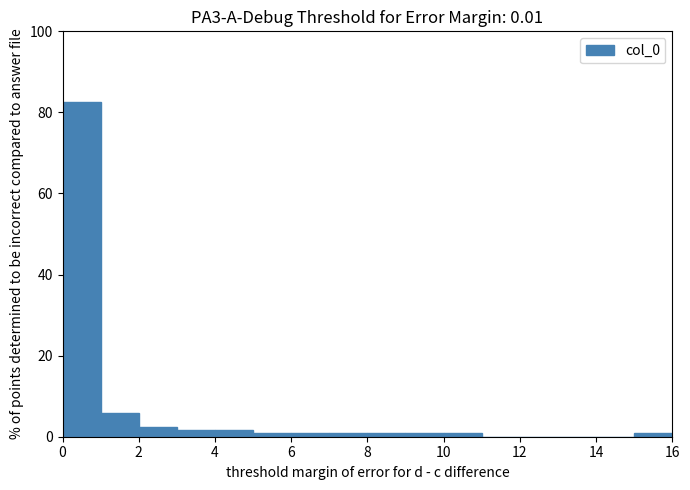

Over which range of the x-axis is the bar tallest?

0 to 1